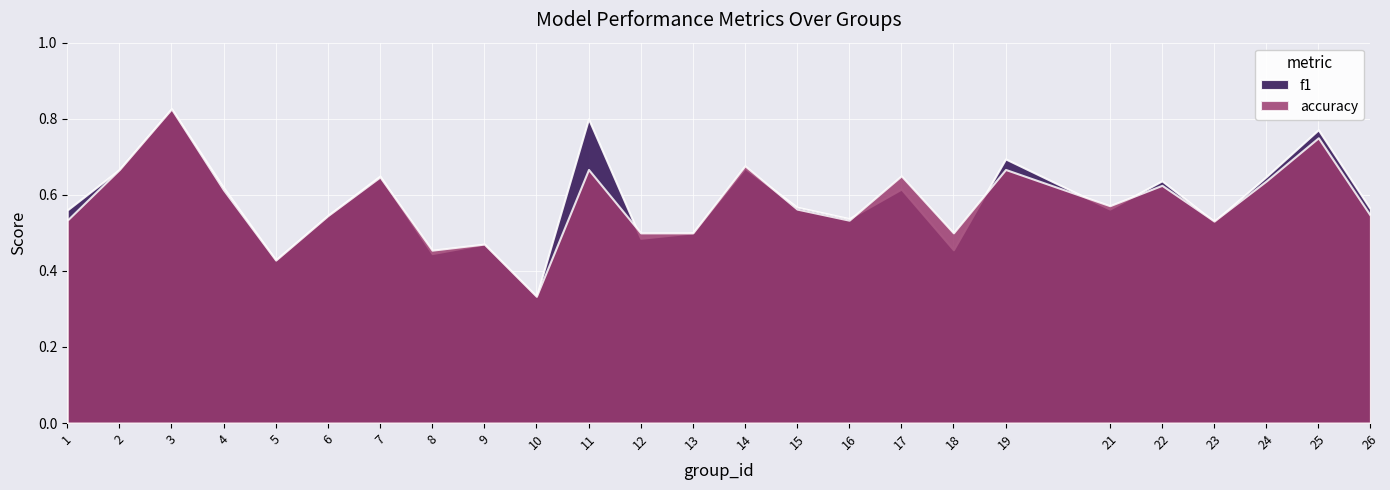

How many accuracy values are between 0 and 1?

25